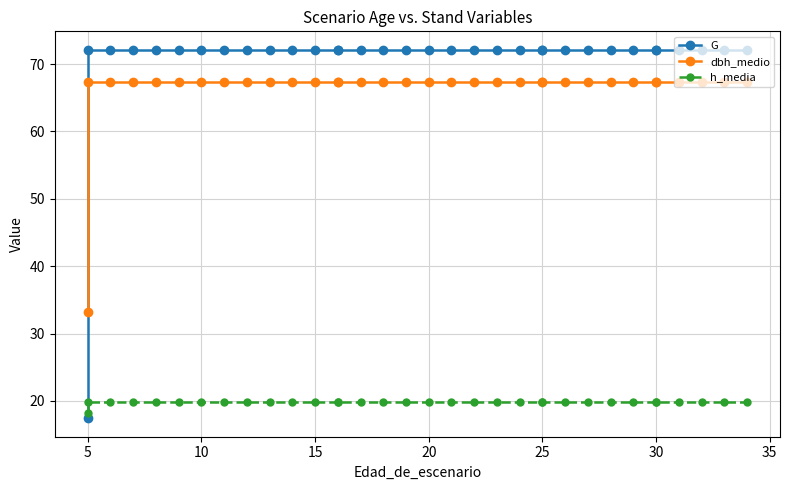

True or false: h_media has a value of 5.9 at 25.

False